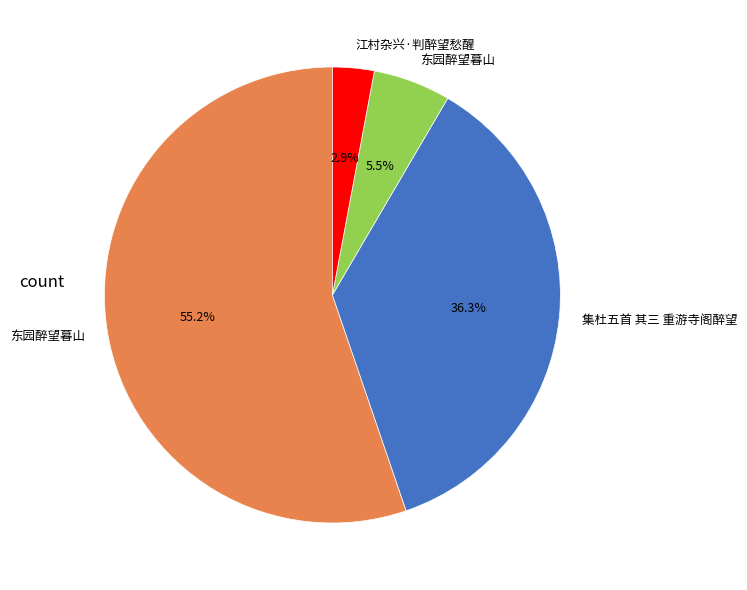

Is there any slice that represents more than half of the pie?

Yes